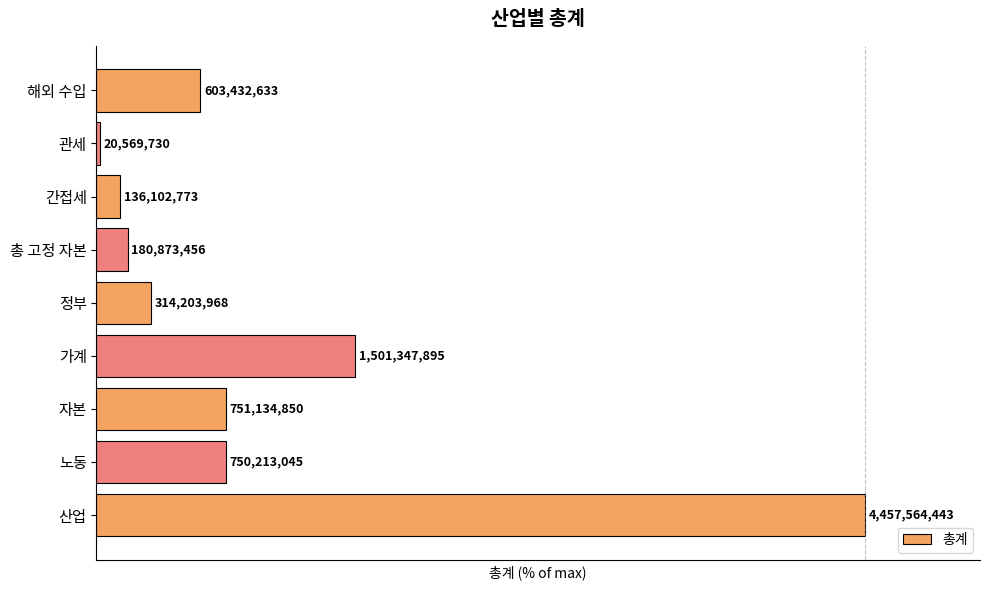

List the labels in order of value, smallest first.

관세, 간접세, 총 고정 자본, 정부, 해외 수입, 노동, 자본, 가계, 산업